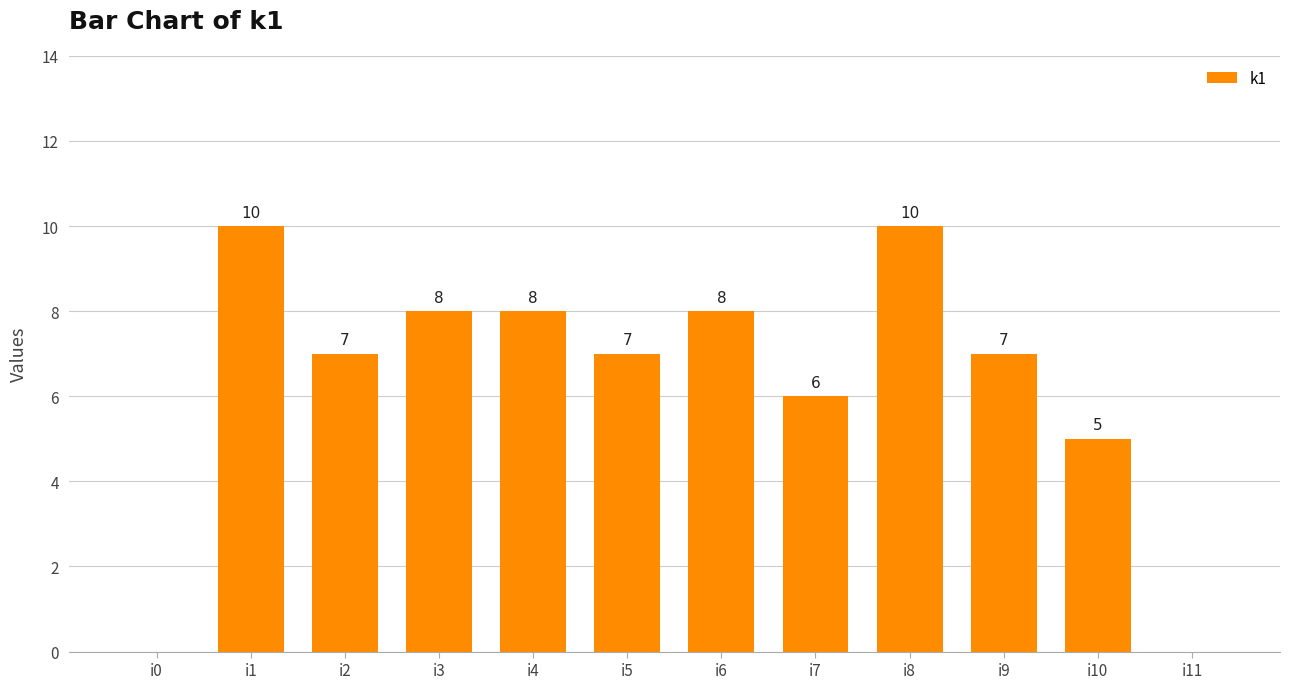

What is the maximum value shown in the chart?

10